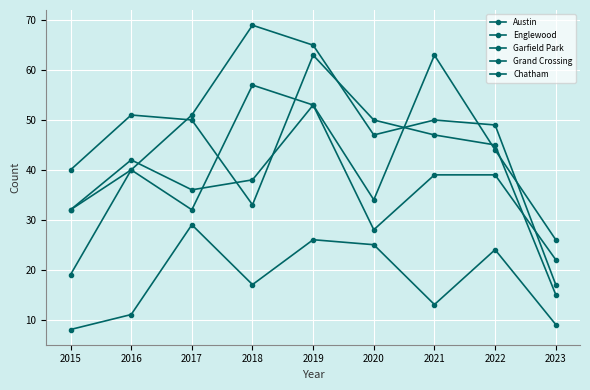

What is the maximum value shown in the chart?

69